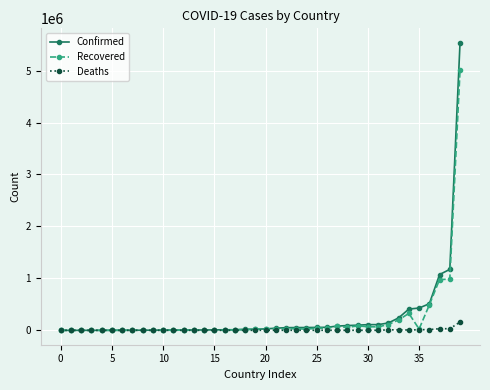

Rank the series by their maximum value, from highest to lowest.

Confirmed, Recovered, Deaths